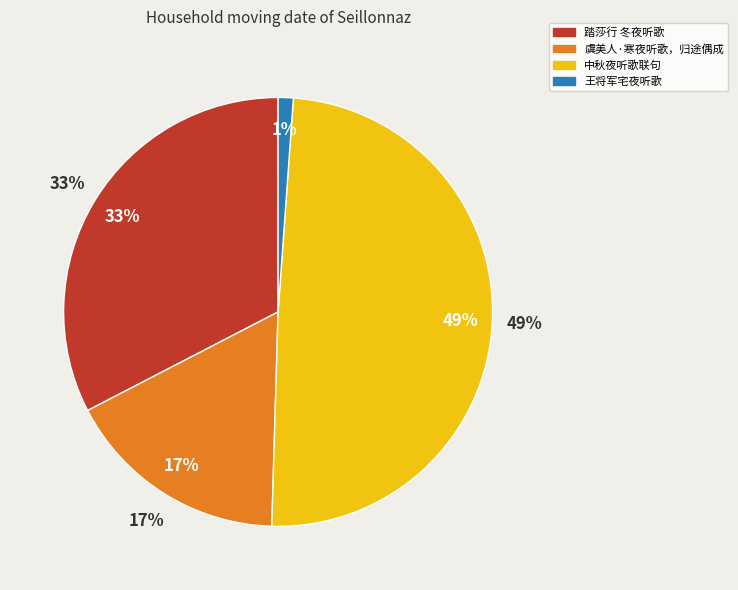

To the nearest percent, what is the average slice percentage?

25%